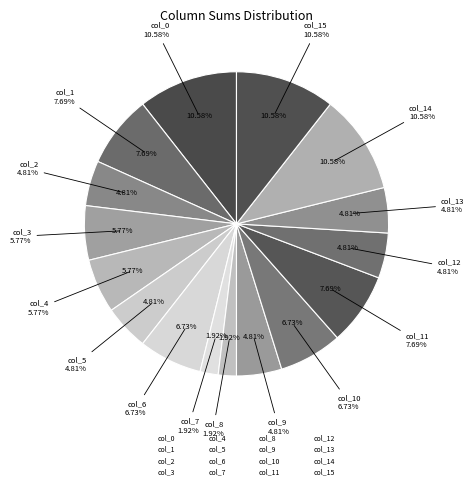

The col_1 slice represents 16% of the pie. True or false?

False